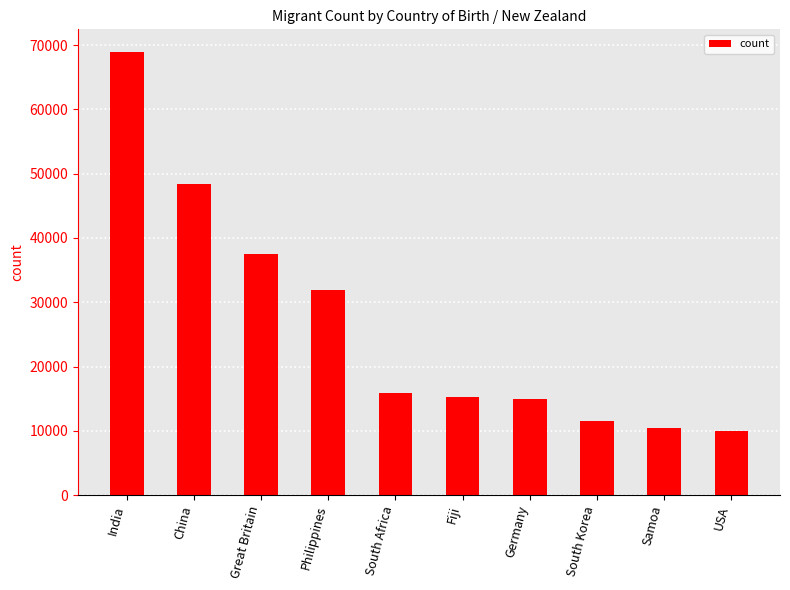

What is the change in value from India to South Africa?

-53166